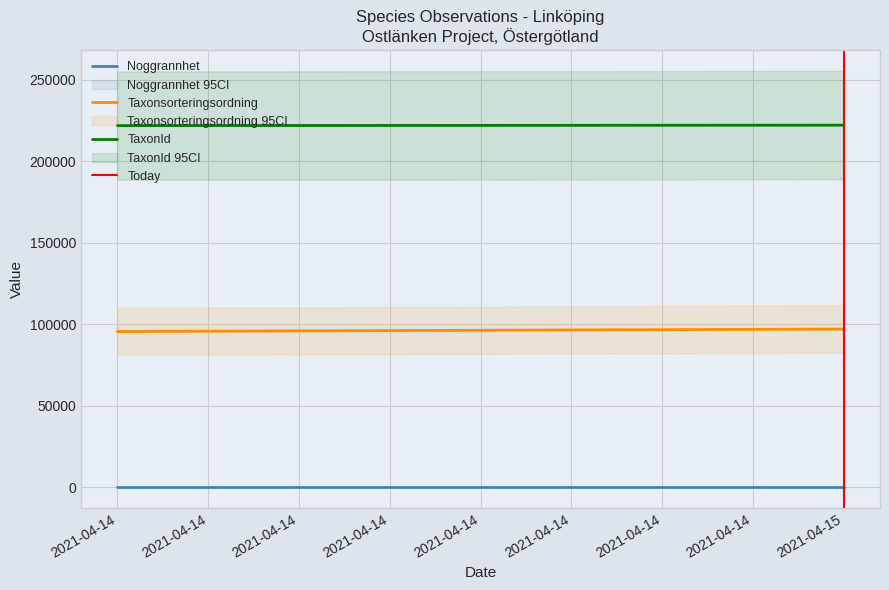

True or false: TaxonId has a value of 221945.0 at 2021-04-14.

True